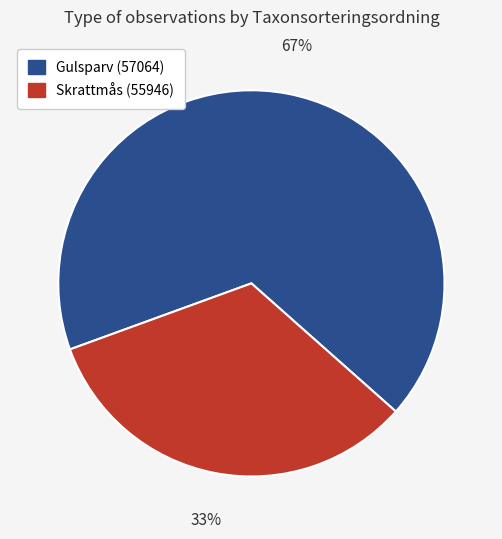

Is there any slice that represents more than half of the pie?

Yes